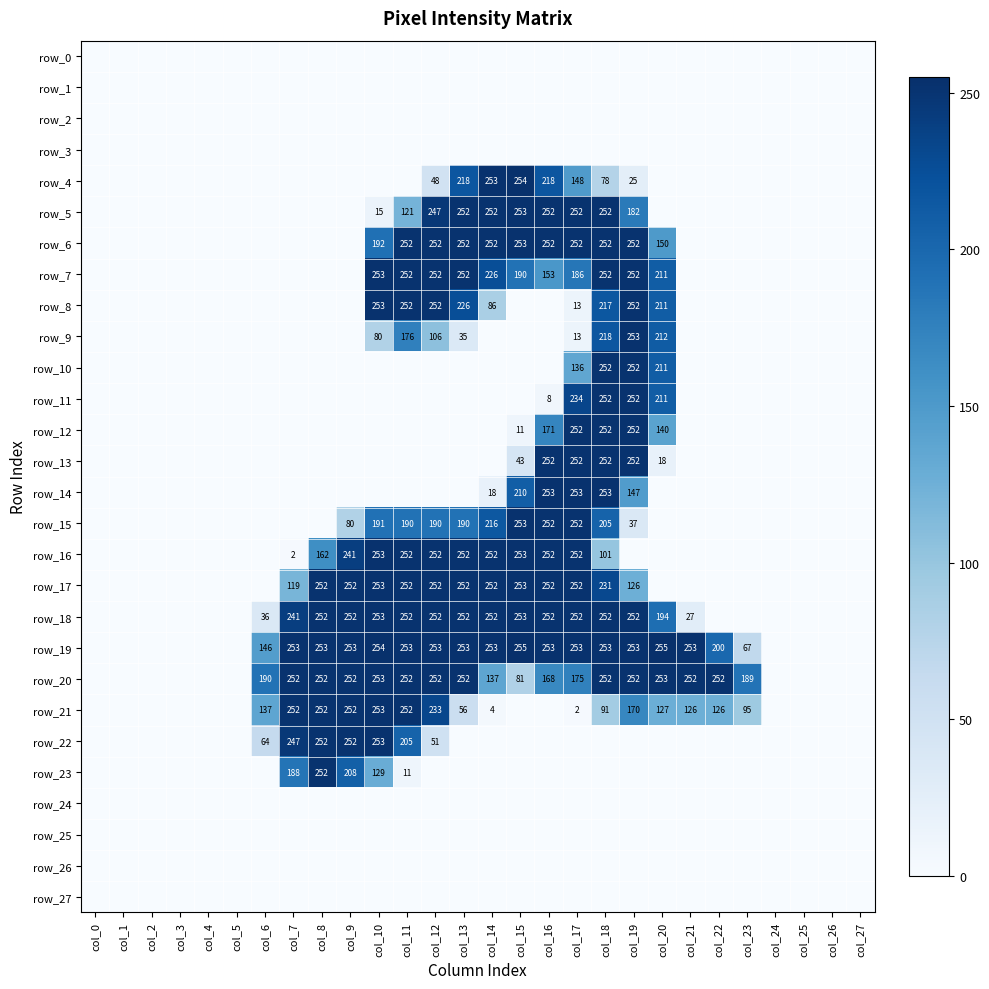

List the labels in order of row_24 value, smallest first.

col_0, col_1, col_2, col_3, col_4, col_5, col_6, col_7, col_8, col_9, col_10, col_11, col_12, col_13, col_14, col_15, col_16, col_17, col_18, col_19, col_20, col_21, col_22, col_23, col_24, col_25, col_26, col_27